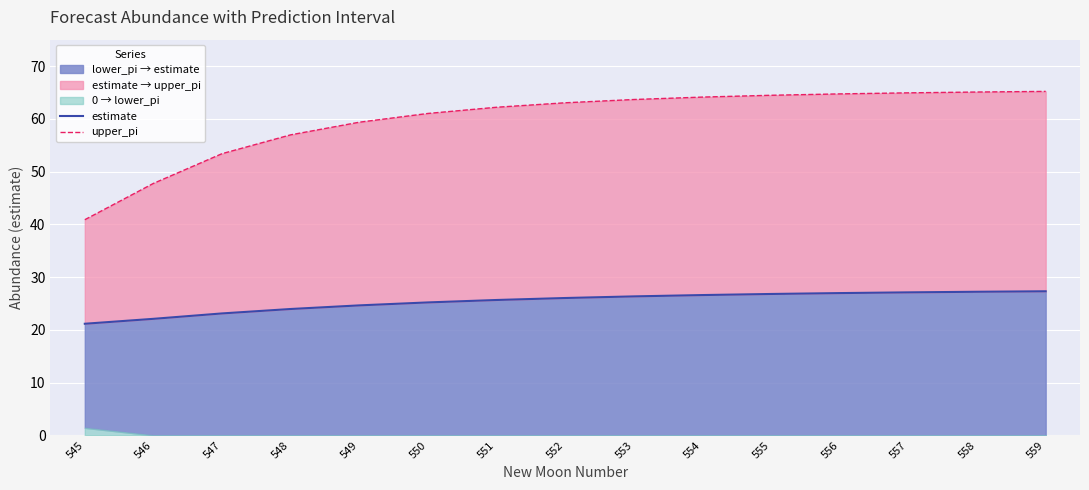

Which series has the widest spread of values?

upper_pi